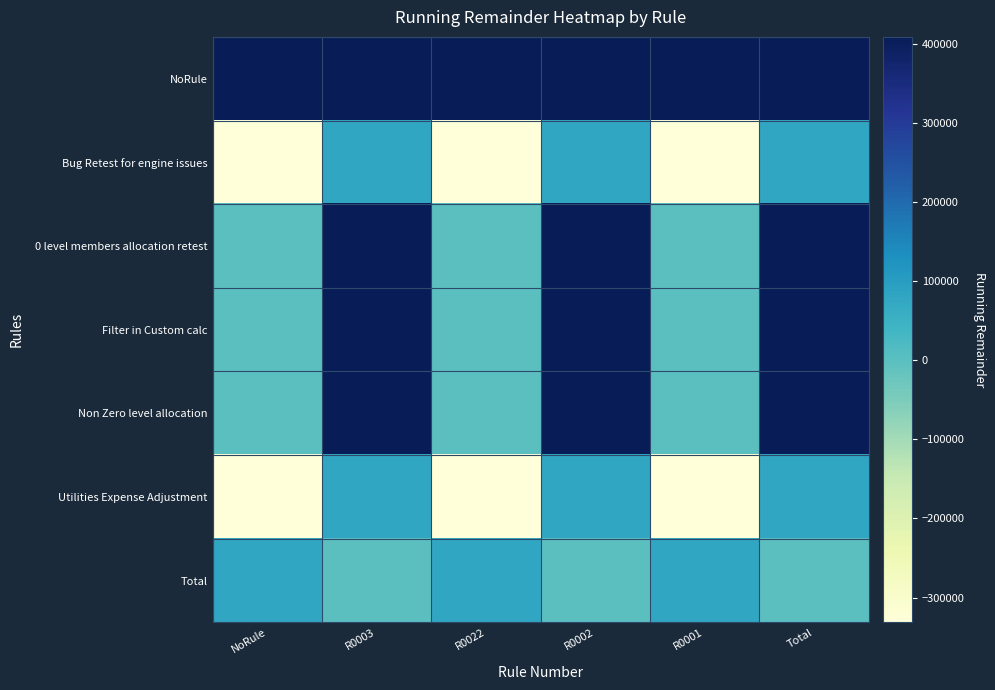

Reading right to left, list all the values displayed in this chart.

NoRule: Total=409198	R0001=409198	R0002=409198	R0022=409198	R0003=409198	NoRule=409198
Bug Retest for engine issues: Total=77683	R0001=-331515	R0002=77683	R0022=-331515	R0003=77683	NoRule=-331515
0 level members allocation retest: Total=409198	R0001=0	R0002=409198	R0022=0	R0003=409198	NoRule=0
Filter in Custom calc: Total=407698	R0001=-1500	R0002=407698	R0022=-1500	R0003=407698	NoRule=-1500
Non Zero level allocation: Total=407683	R0001=-15	R0002=407683	R0022=-15	R0003=407683	NoRule=-15
Utilities Expense Adjustment: Total=77683	R0001=-330000	R0002=77683	R0022=-330000	R0003=77683	NoRule=-330000
Total: Total=0	R0001=77683	R0002=0	R0022=77683	R0003=0	NoRule=77683